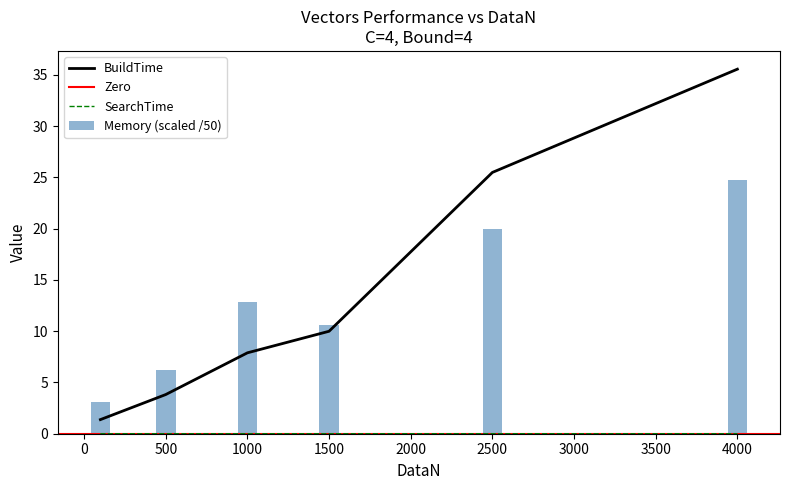

Reading left to right, extract all data points from this chart.

BuildTime: 1.4	3.8	7.9	10.0	25.5	35.6
Memory: 3.1	6.2	12.8	10.6	20.0	24.7
SearchTime: 0.0	0.0	0.0	0.0	0.0	0.0